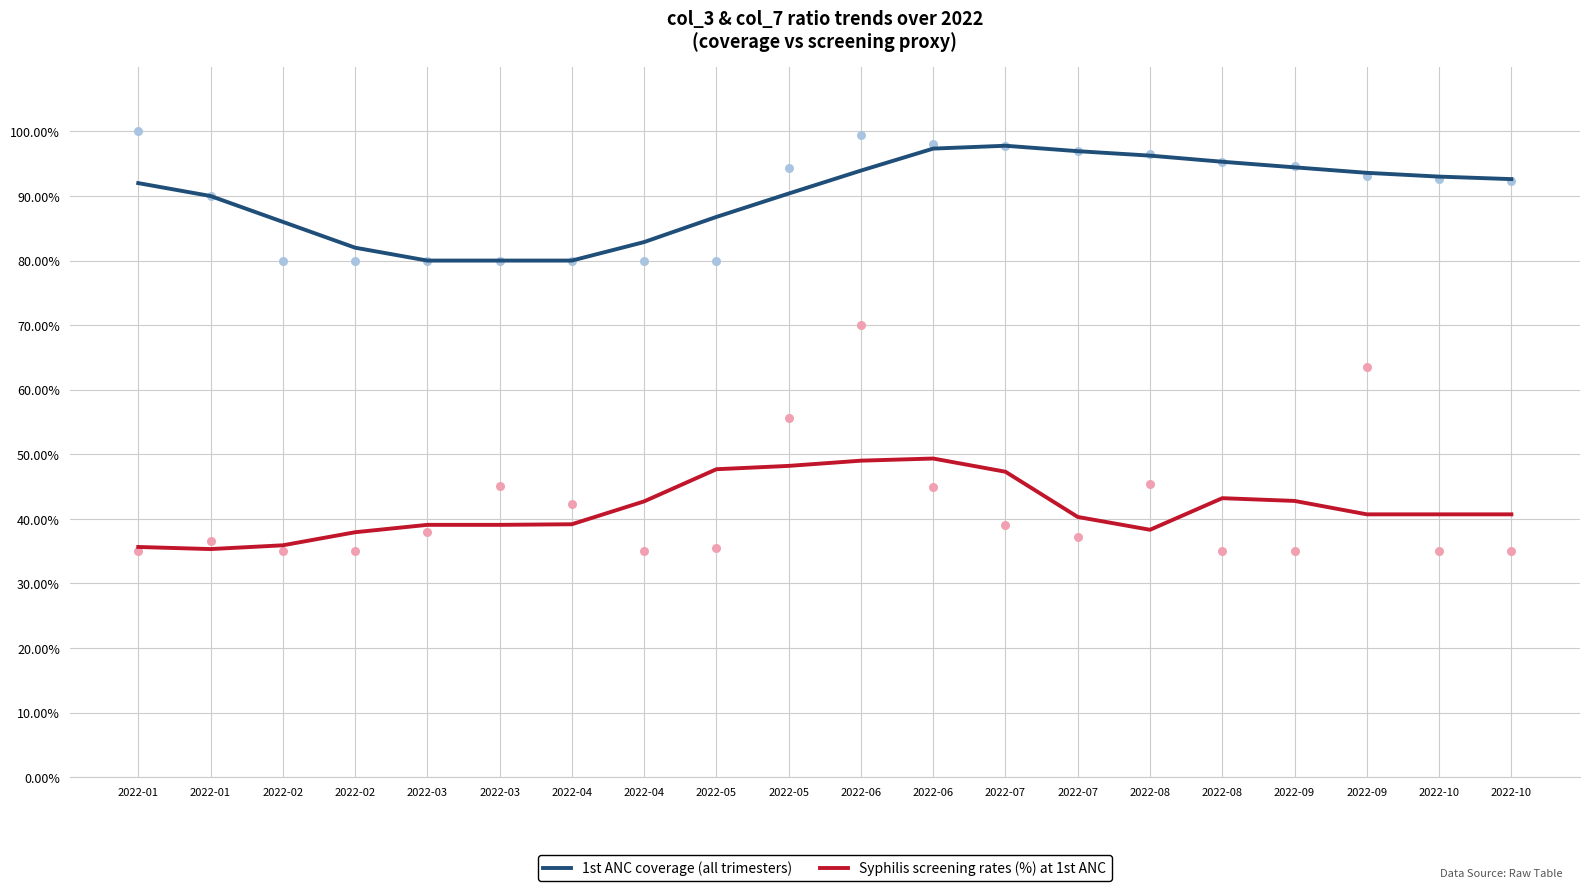

What are all the series names shown in the legend?

1st ANC coverage (all trimesters), Syphilis screening rates (%) at 1st ANC